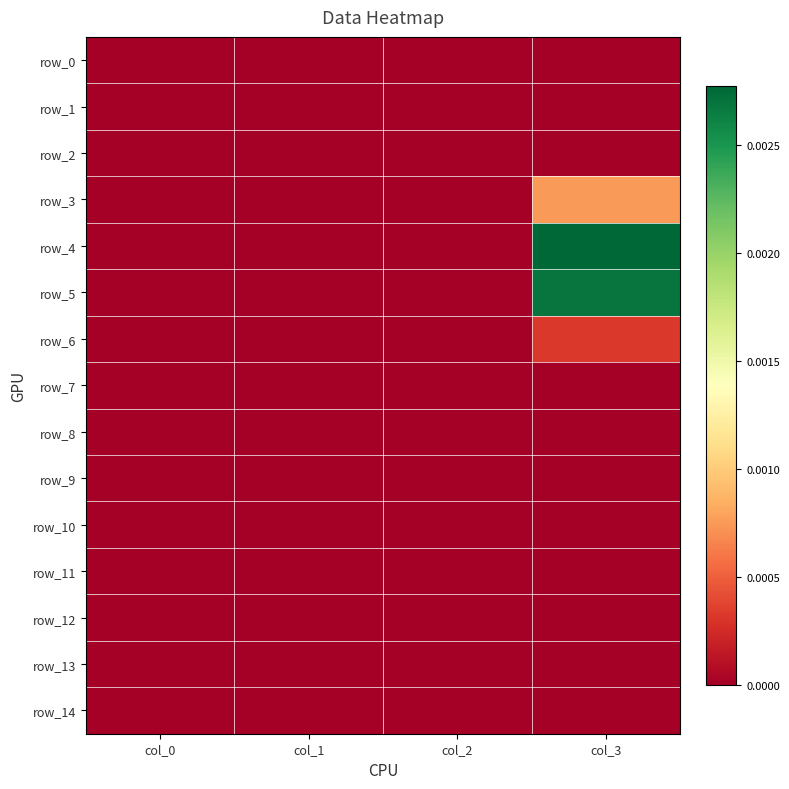

Where is row_13 nearest to the value 0?

col_0